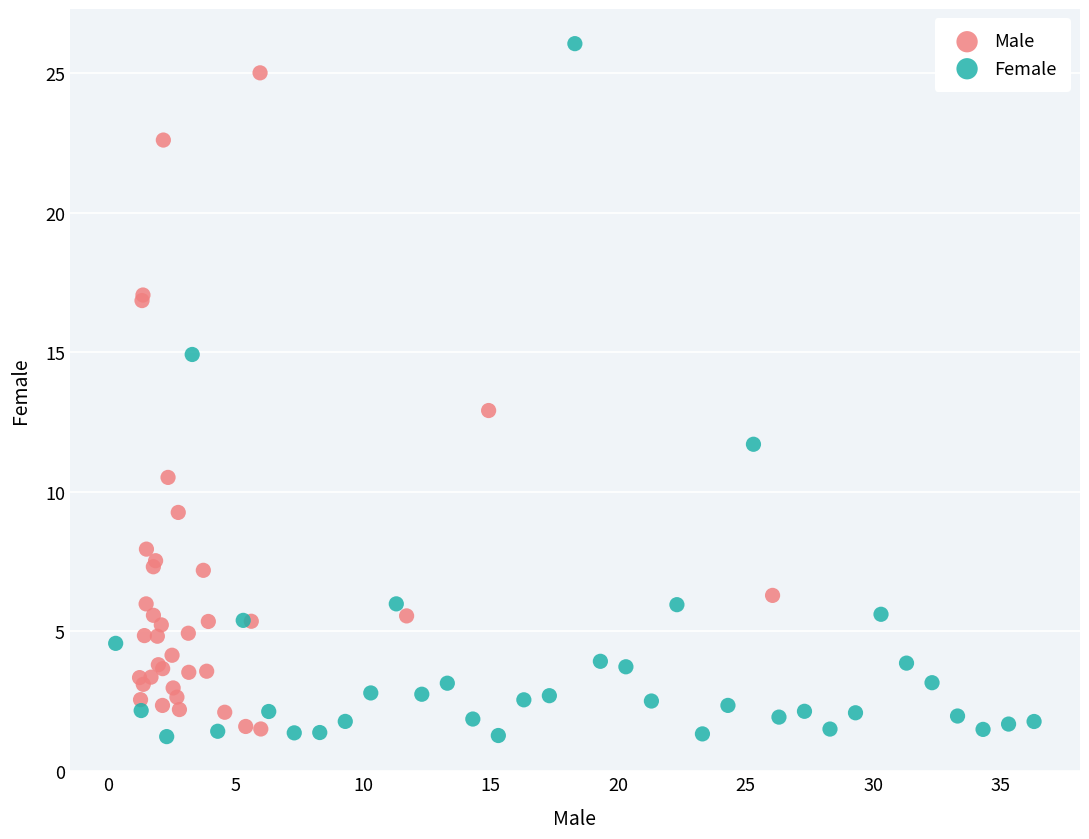

Which series has the widest spread of Y values?

Female